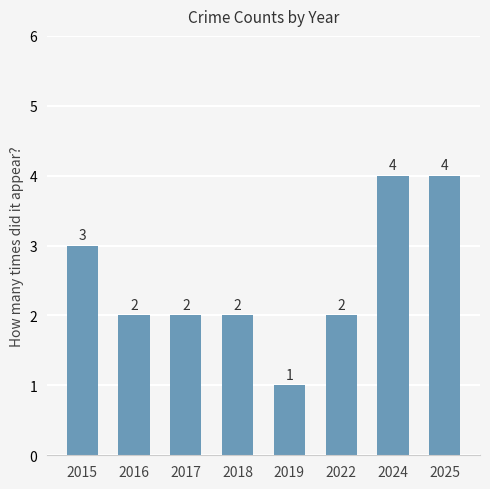

Reading right to left, extract all data points from this chart.

4	4	2	1	2	2	2	3